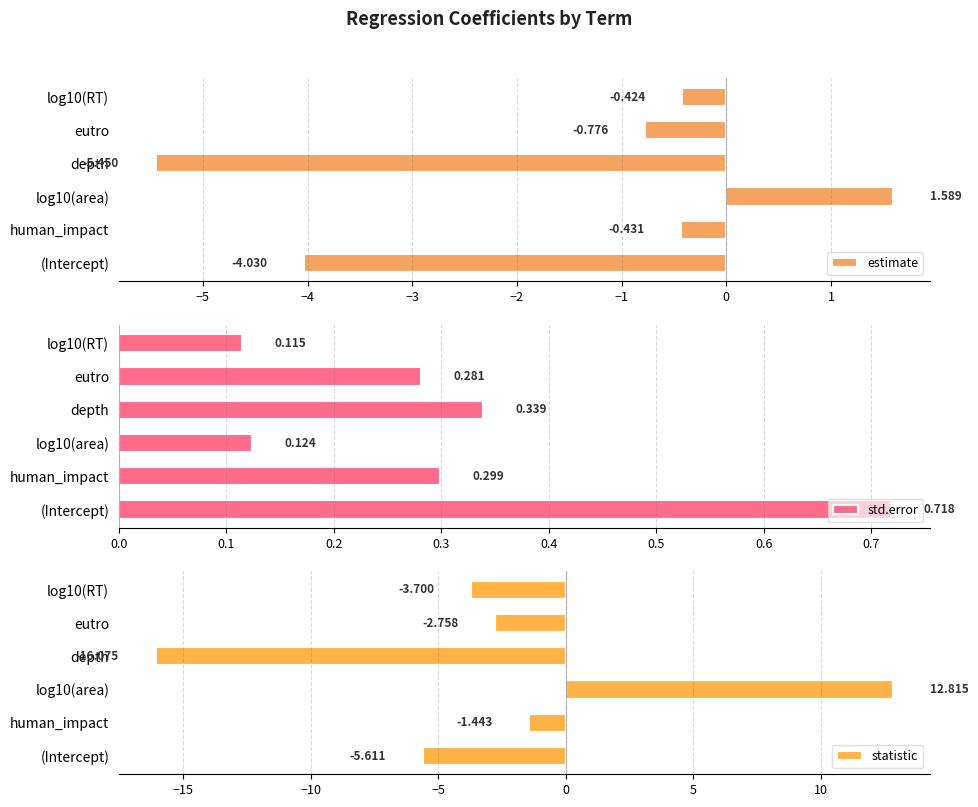

What is the average value of the statistic series?

-2.8